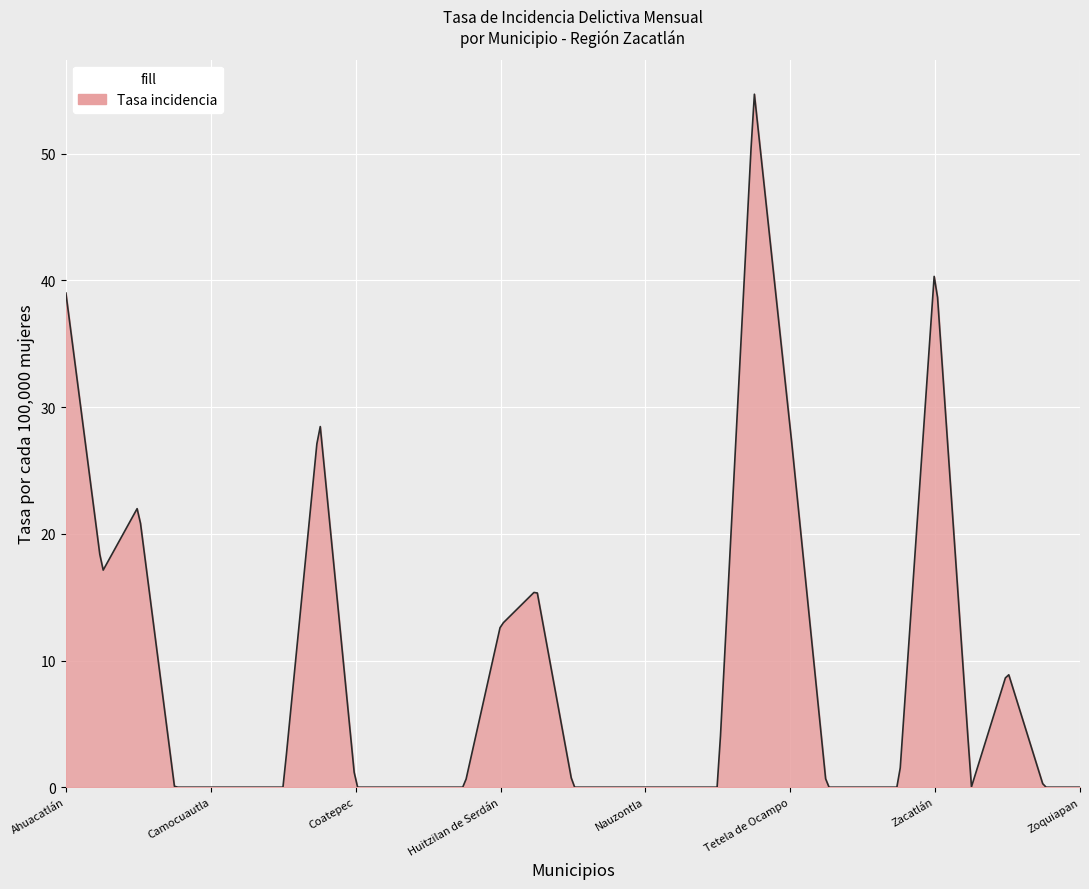

How many lines are shown in the chart?

1